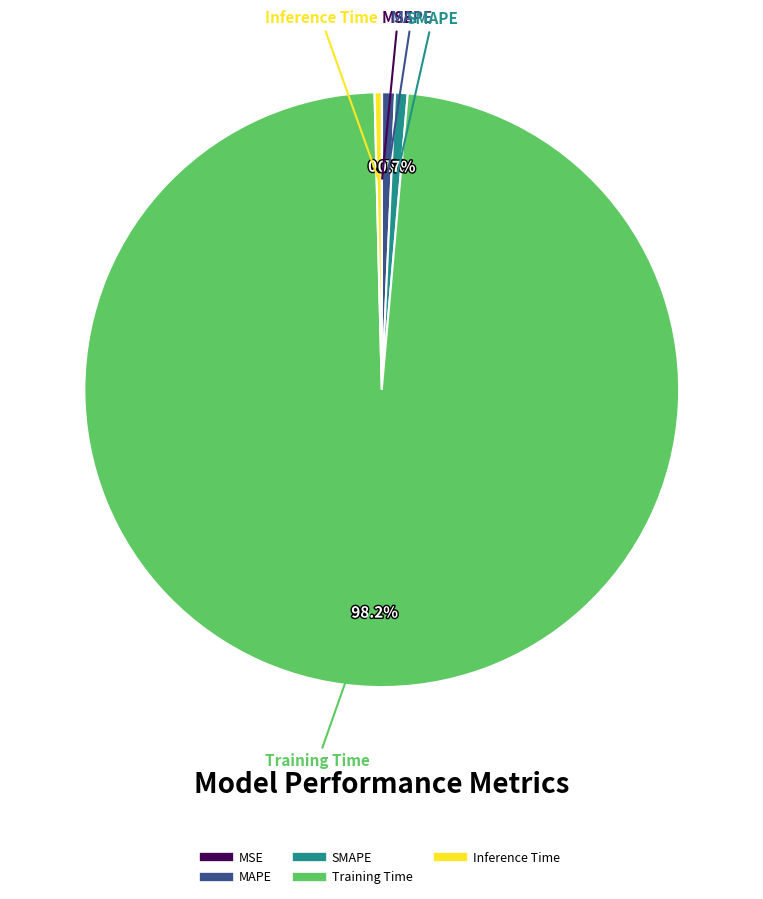

True or false: Inference Time accounts for 0% of the total.

True